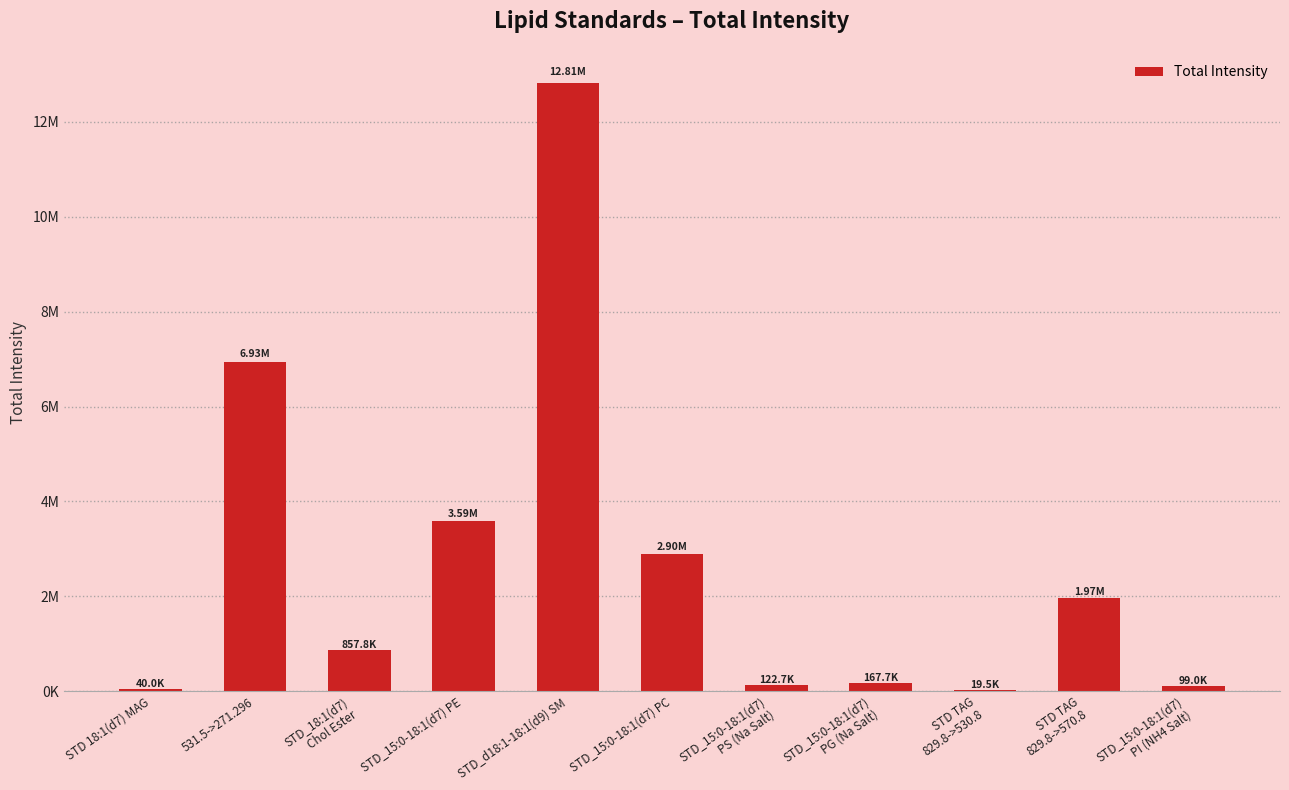

What position from the left is STD_15:0-18:1(d7)
PI (NH4 Salt)?

11